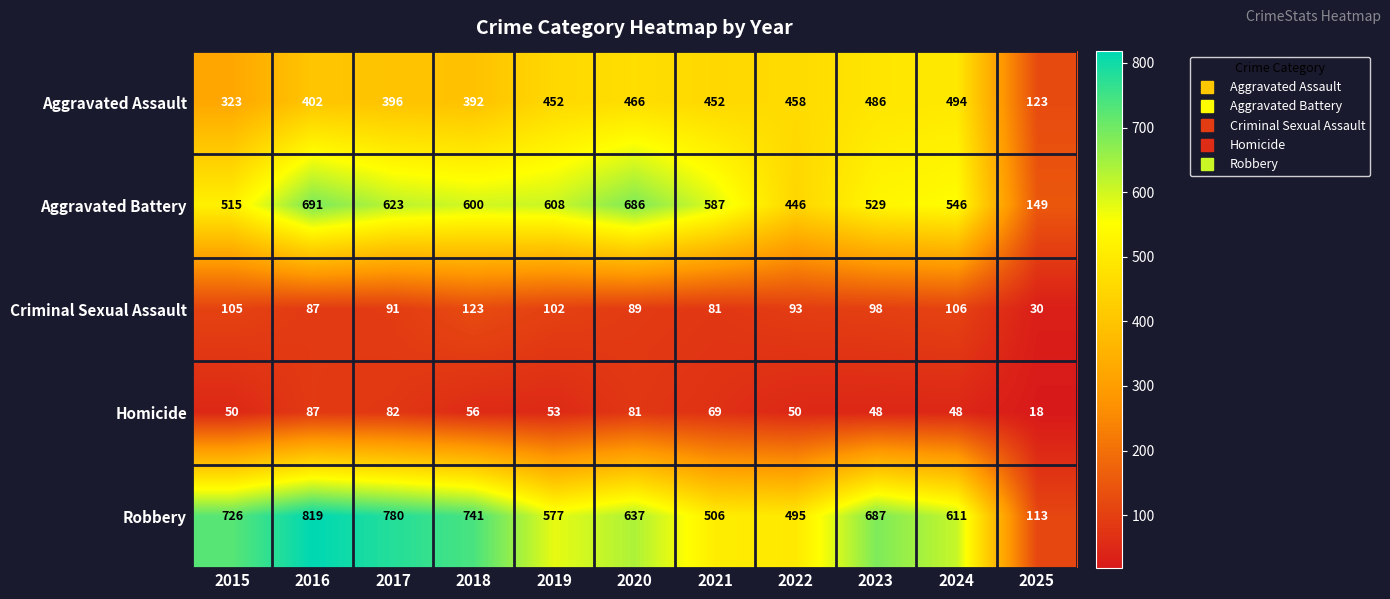

True or false: Robbery has a value of 506 at 2021.

True